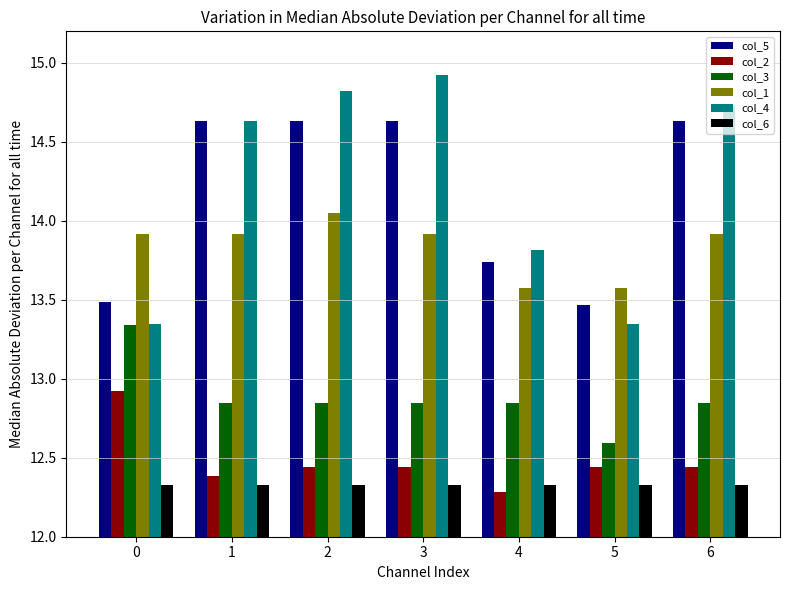

What is the value of the col_1 bar at the 7th from the left?

13.9